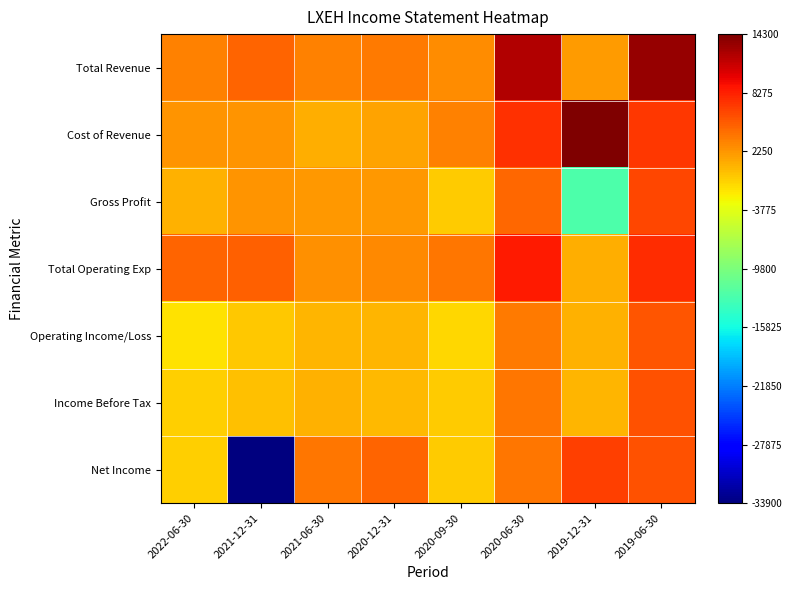

How many data points does each series have?

8